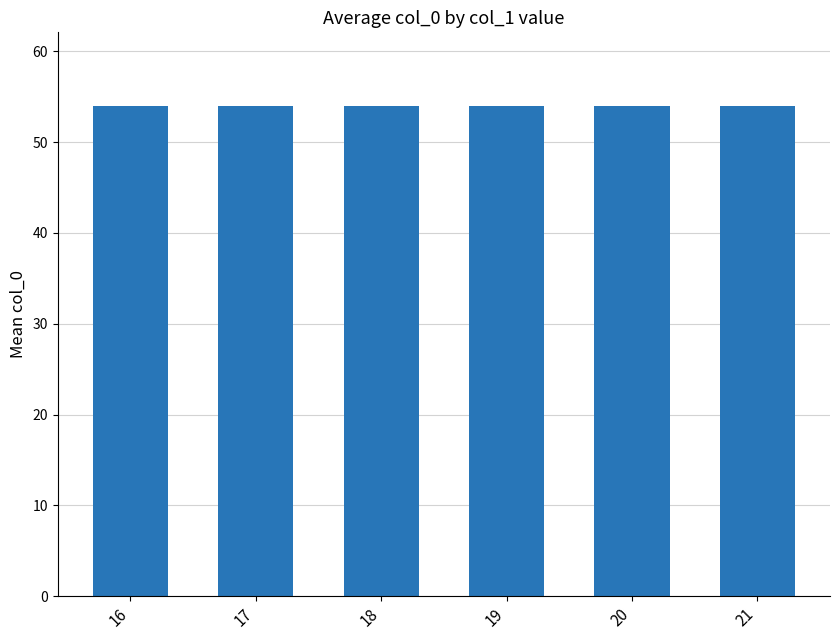

How many distinct data groups are displayed?

1